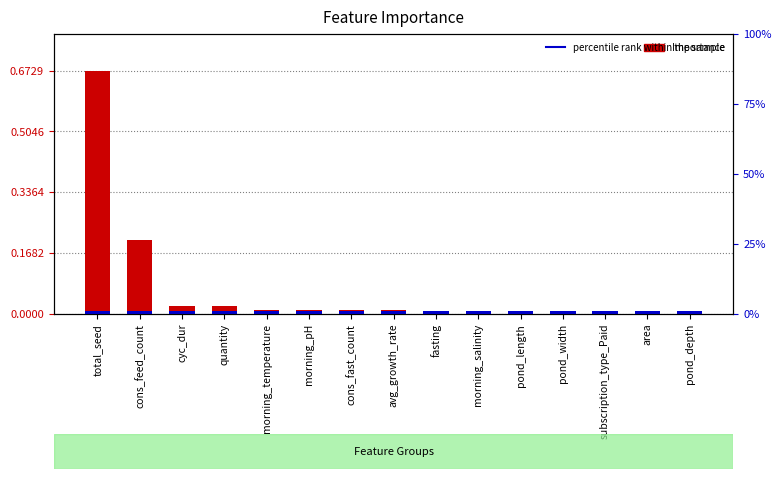

What is the difference between the maximum and minimum values?

0.7